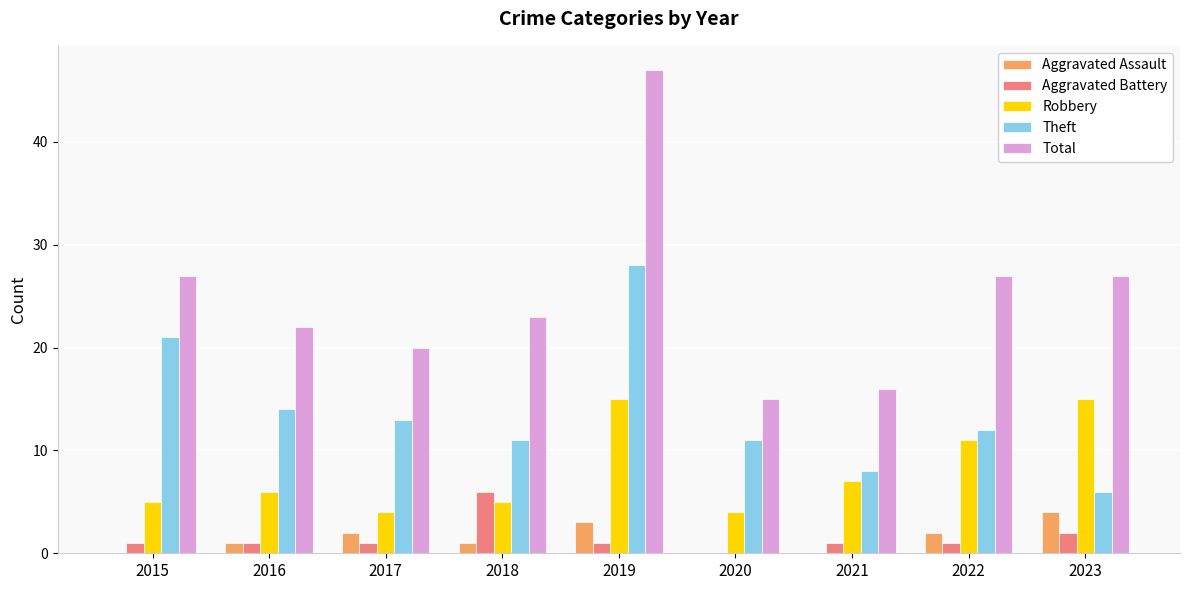

Does the chart contain stacked bars?

No